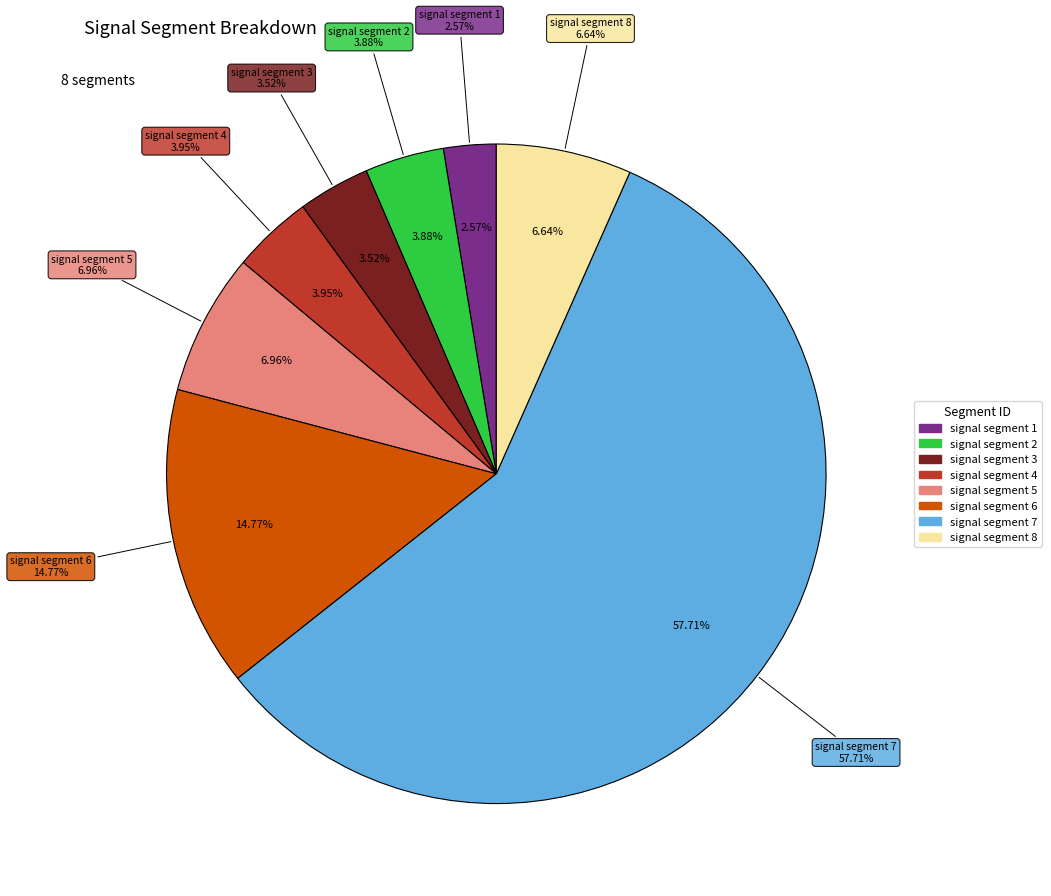

To the nearest percent, what portion does signal segment 2 represent?

4%